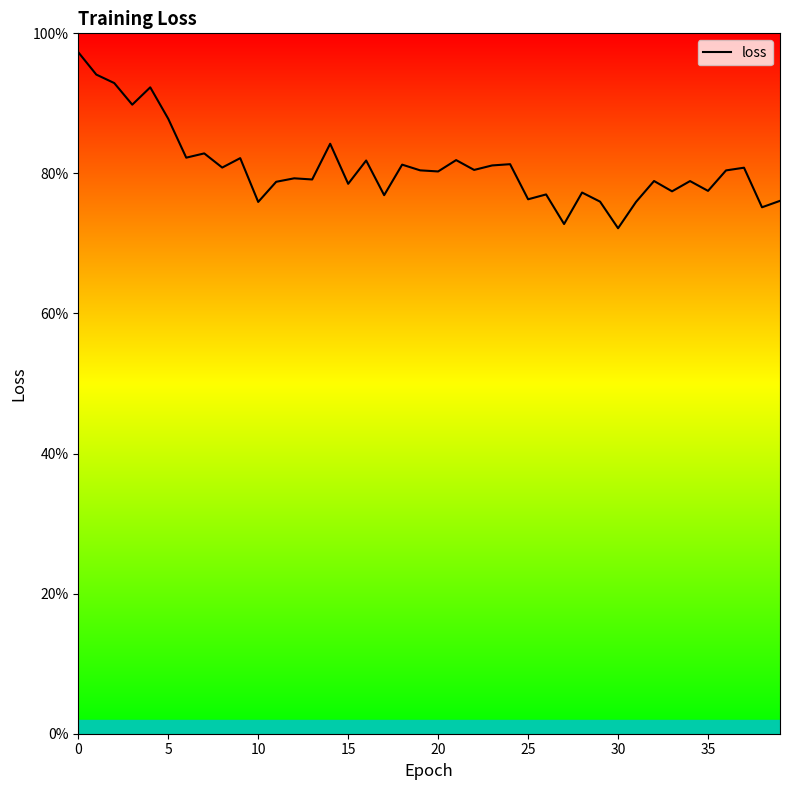

True or false: the data has more than 1 interior local peaks.

True